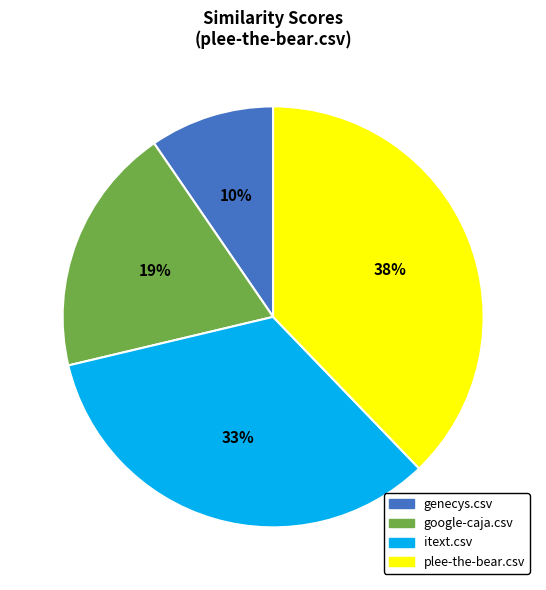

Between genecys.csv and plee-the-bear.csv, which is larger?

plee-the-bear.csv